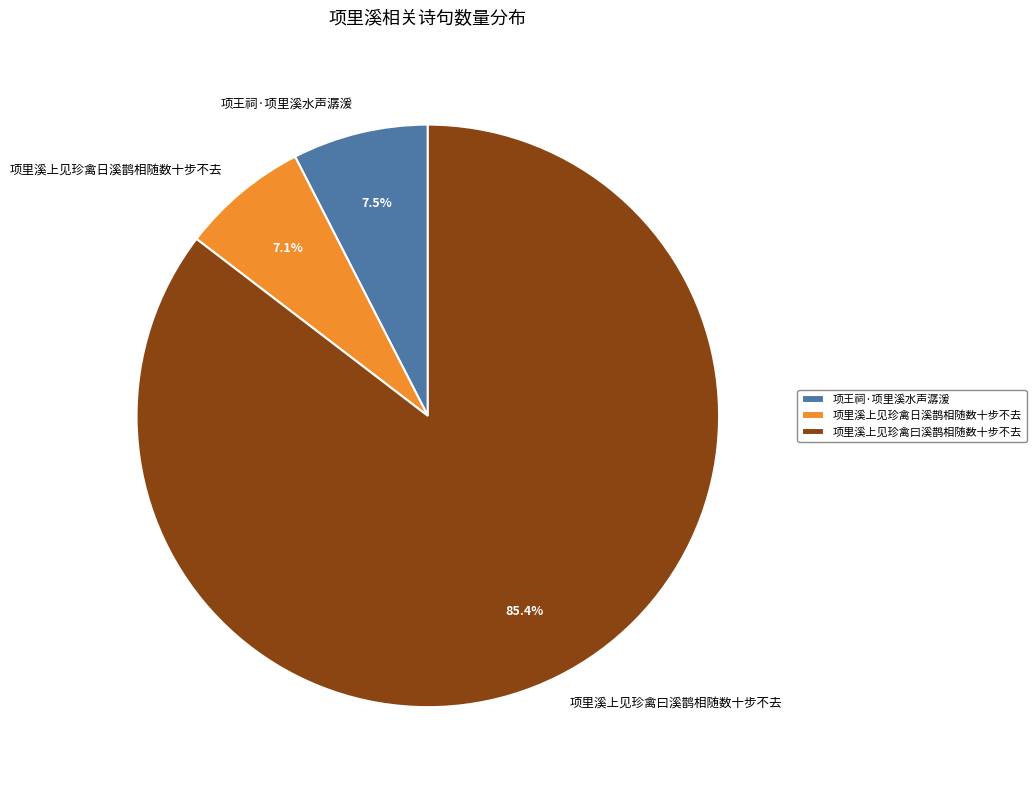

To the nearest percent, what is the combined percentage of 项里溪上见珍禽曰溪鹊相随数十步不去 and 项王祠·项里溪水声潺湲?

93%